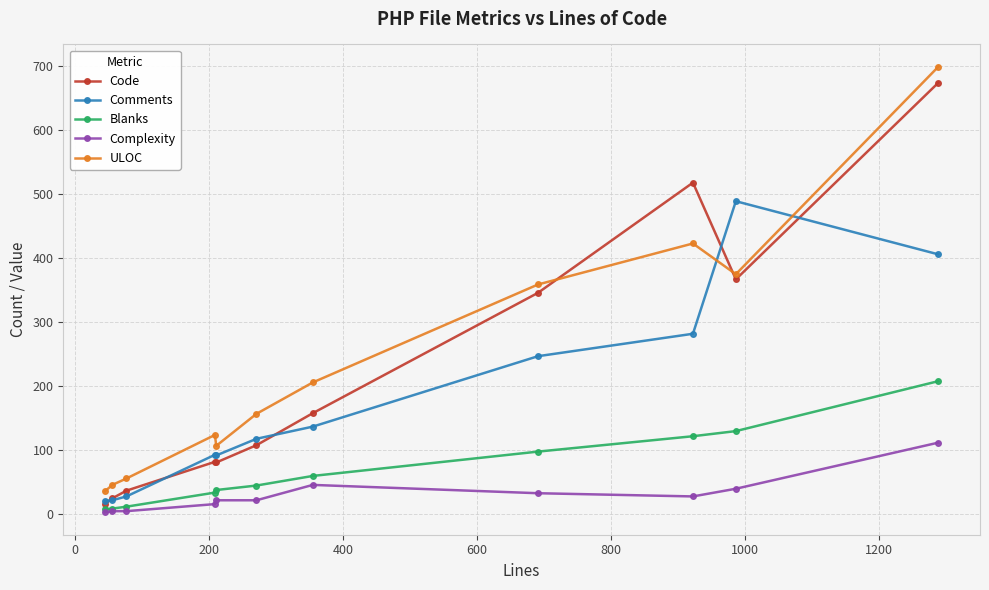

What is the minimum value shown in the chart?

3